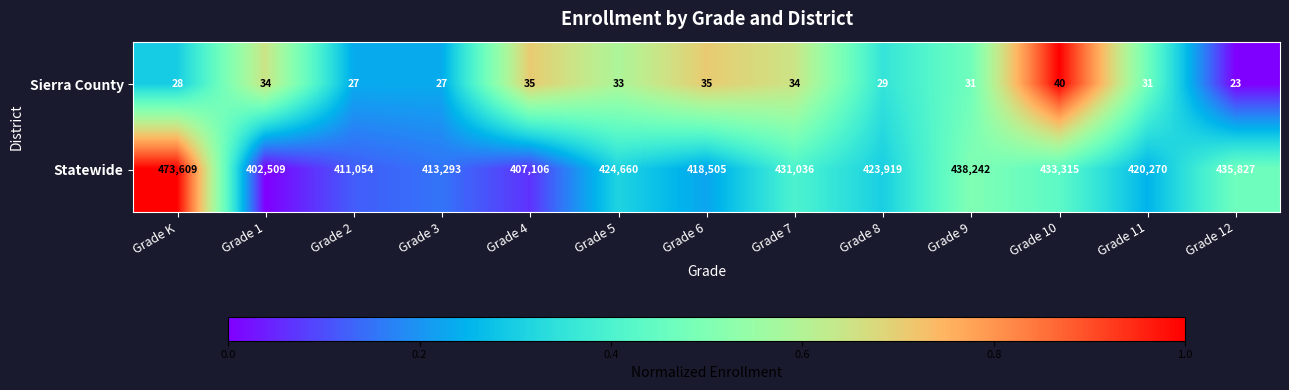

Rank the series at Grade K from highest to lowest value.

Statewide, Sierra County